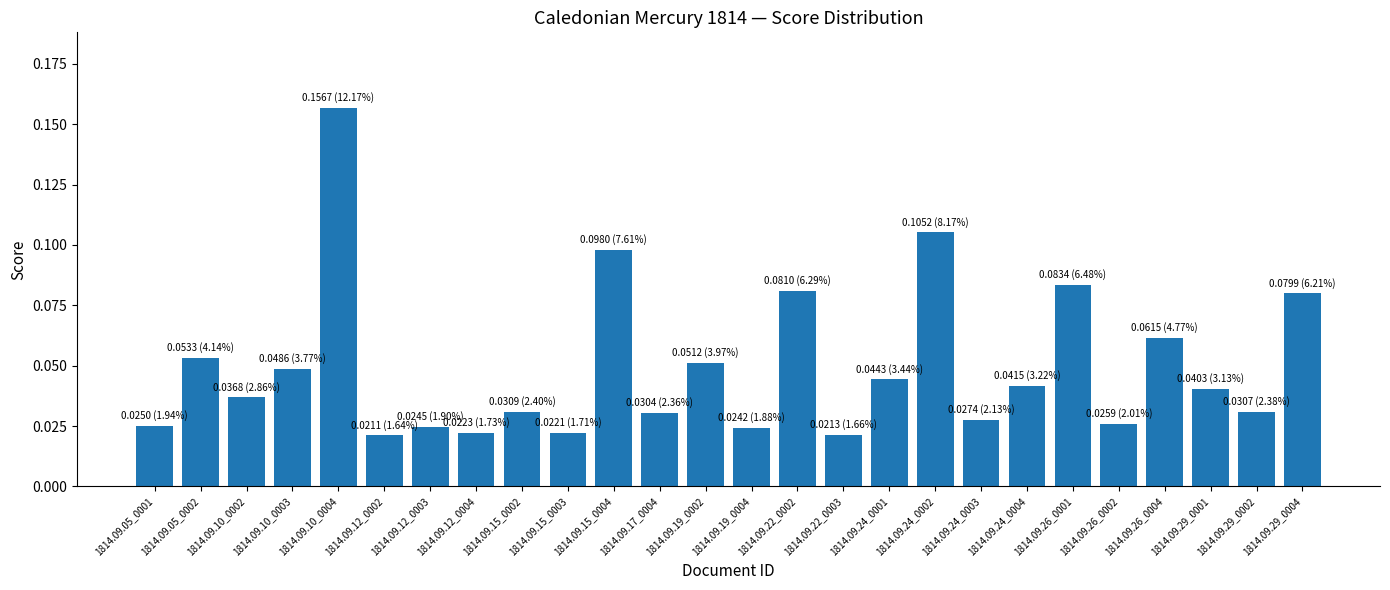

What is the label of the 20th bar from the left?

1814.09.24_0004